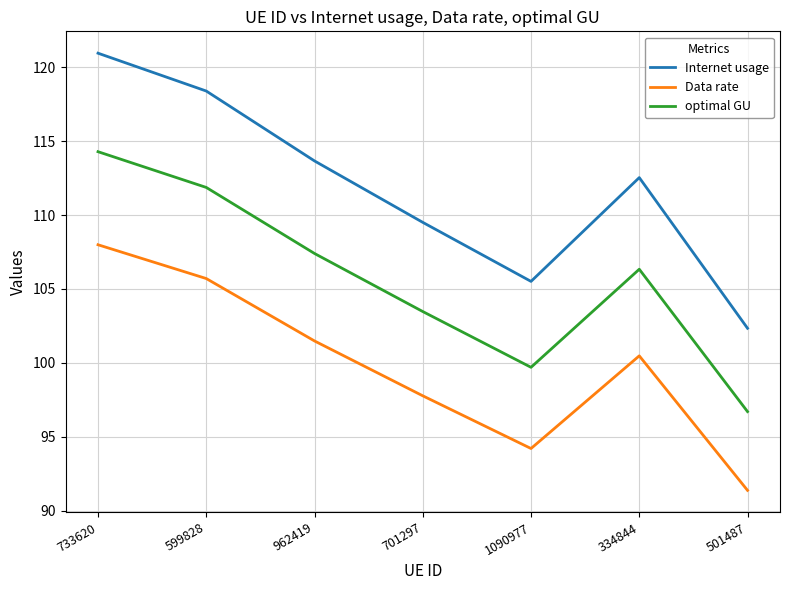

At how many categories does at least one series exceed 93?

7